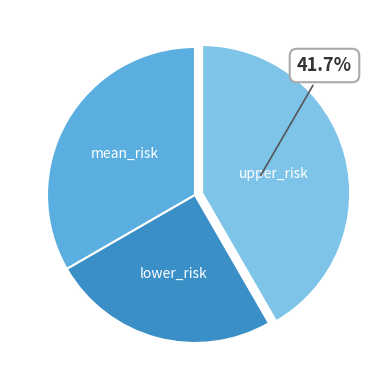

Which has a higher value, mean_risk or upper_risk?

upper_risk